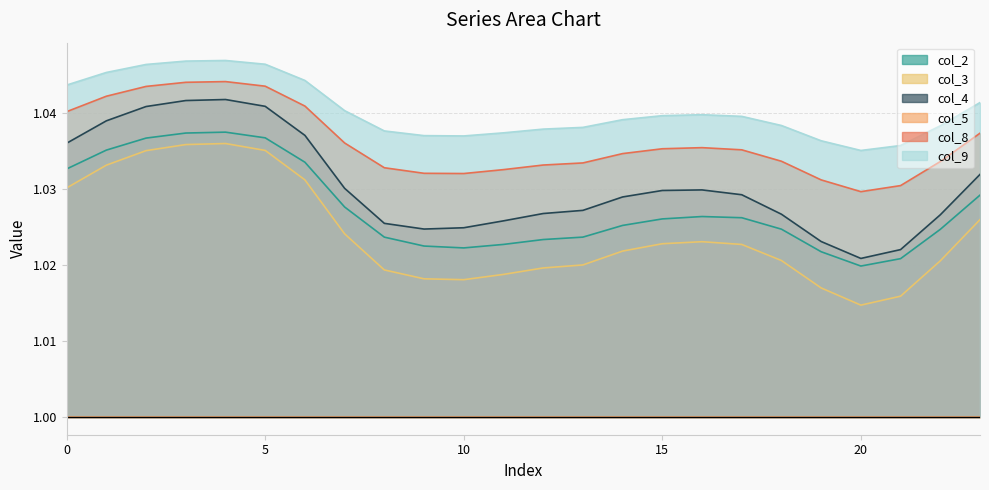

True or false: col_3 and col_4 intersect in this chart.

False